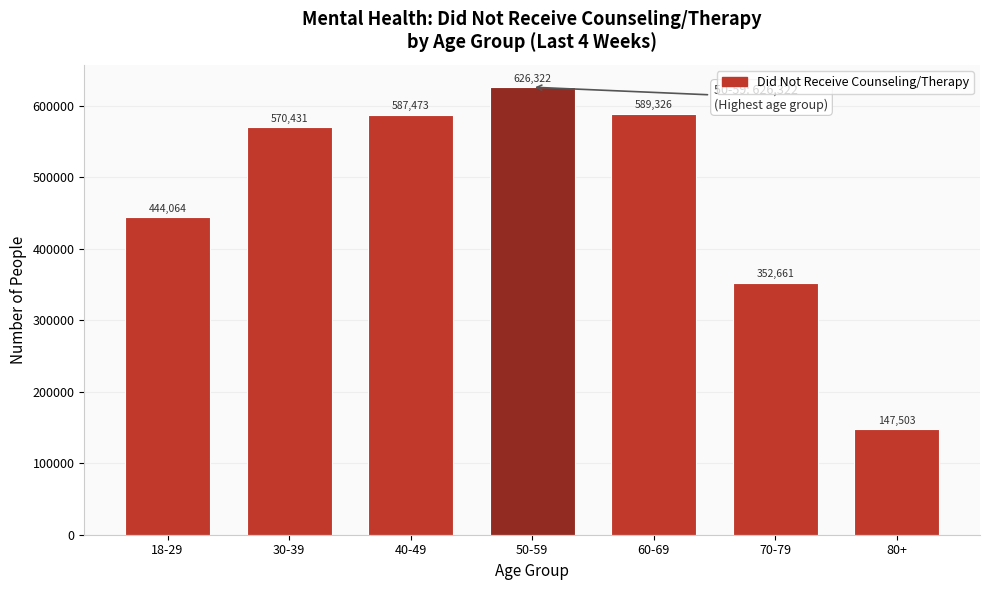

Reading left to right, extract all data points from this chart.

444064	570431	587473	626322	589326	352661	147503